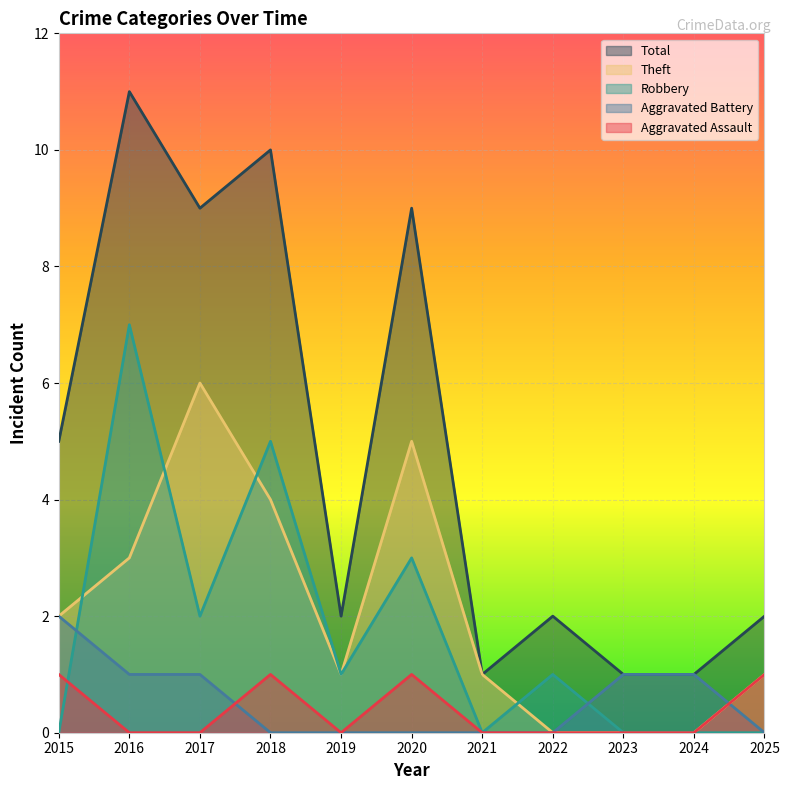

True or false: Theft and Aggravated Assault intersect in this chart.

False